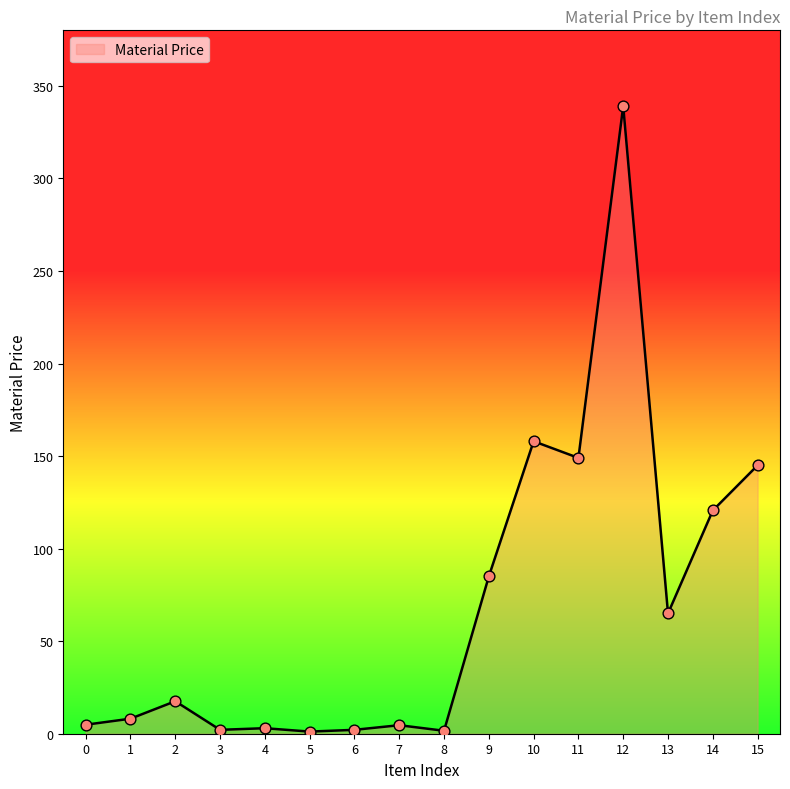

Which has a higher value, 1 or 0?

1